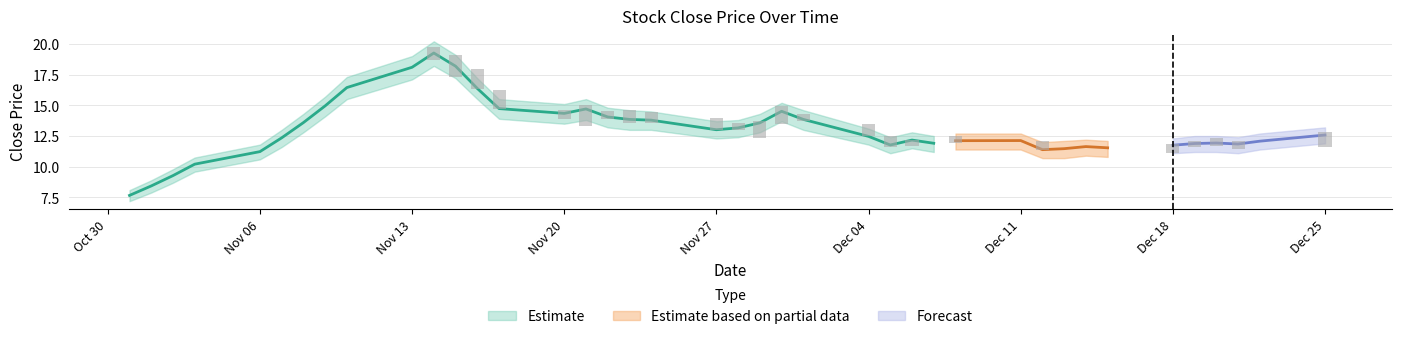

At which label does close_upper reach its minimum?

2017-10-31